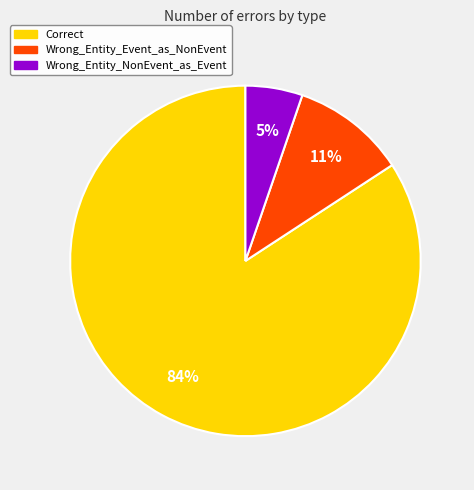

Is it true that Correct is 92% of the pie?

False